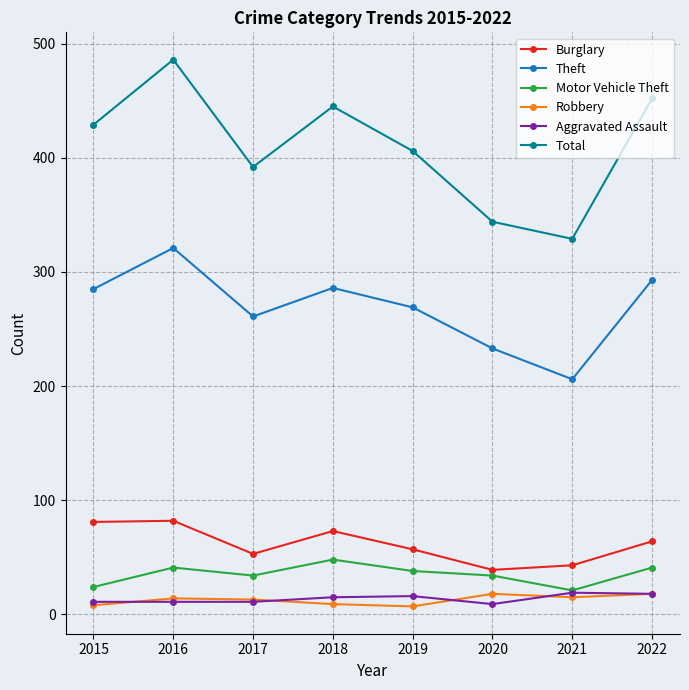

Does the chart have visible grid lines?

Yes